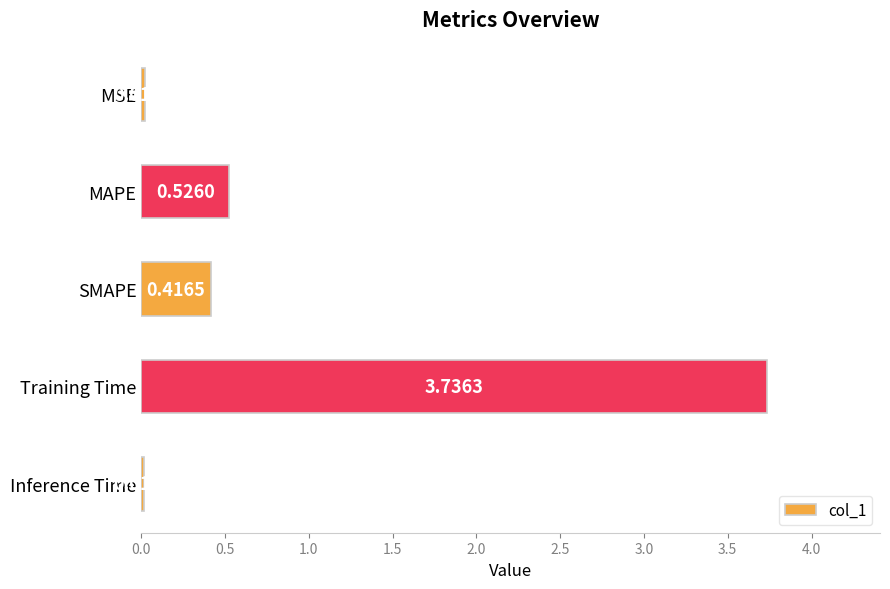

What is the change in value from SMAPE to Inference Time?

-0.4